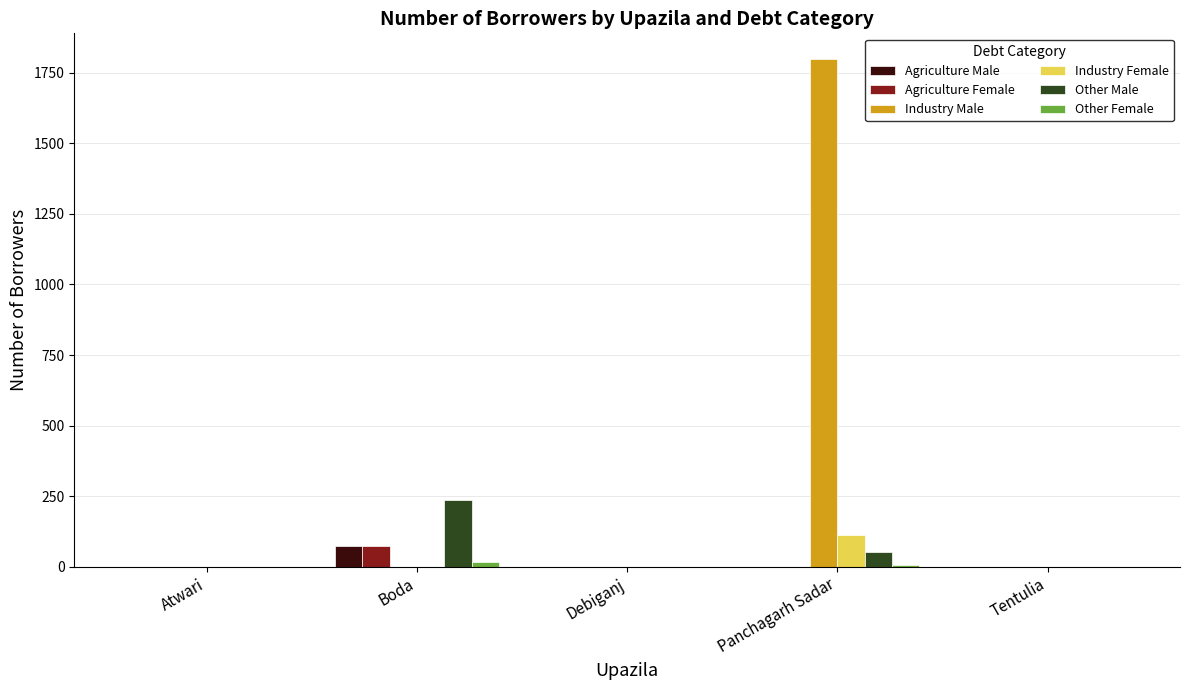

What is the greatest value displayed?

1800